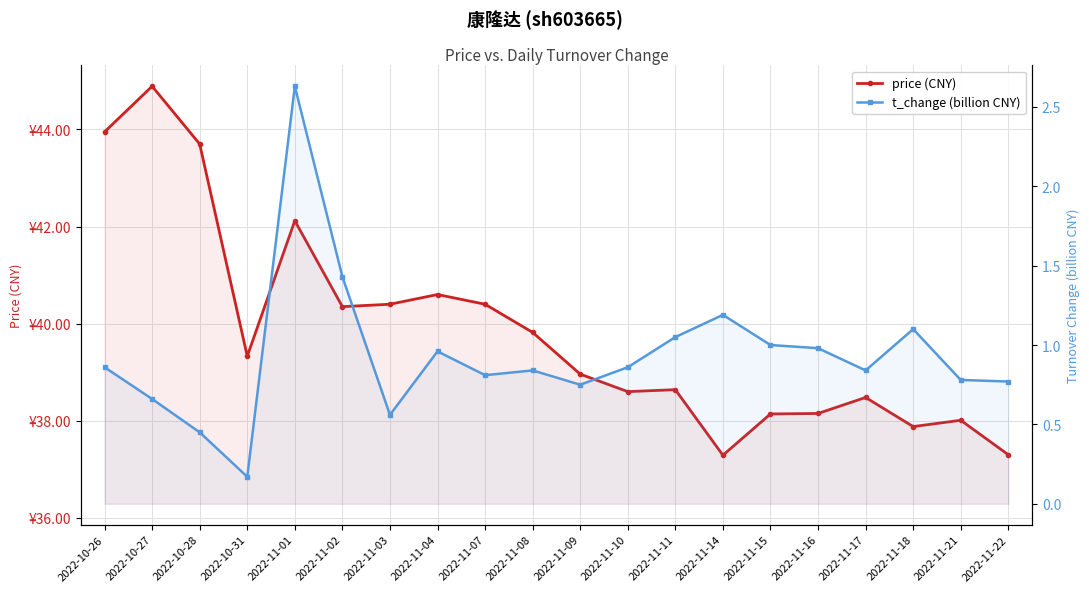

Rank the categories by price (CNY) value from lowest to highest.

2022-11-14, 2022-11-22, 2022-11-18, 2022-11-21, 2022-11-15, 2022-11-16, 2022-11-17, 2022-11-10, 2022-11-11, 2022-11-09, 2022-10-31, 2022-11-08, 2022-11-02, 2022-11-03, 2022-11-07, 2022-11-04, 2022-11-01, 2022-10-28, 2022-10-26, 2022-10-27